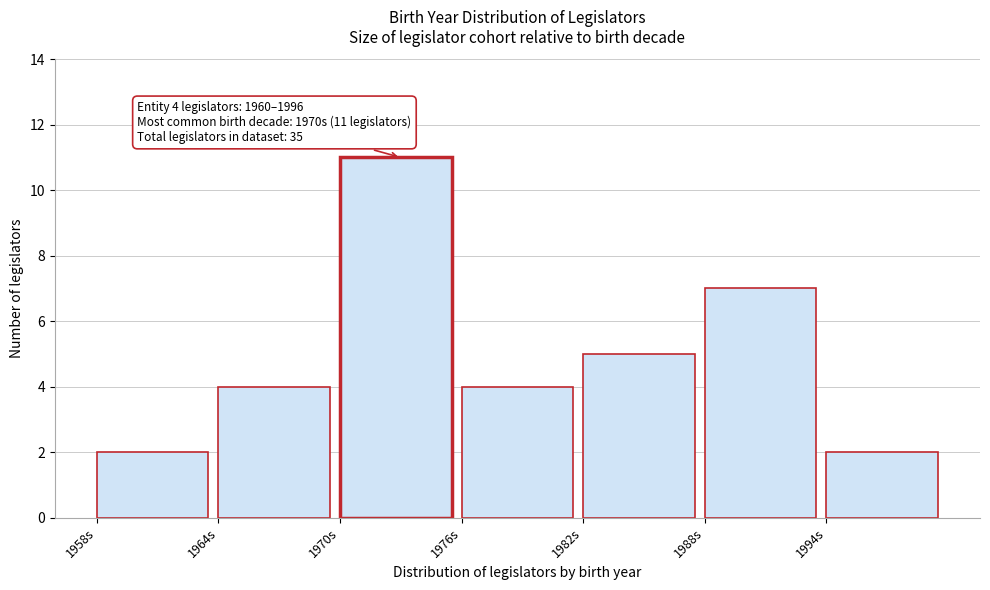

Over which range of the x-axis is the bar tallest?

1970 to 1976